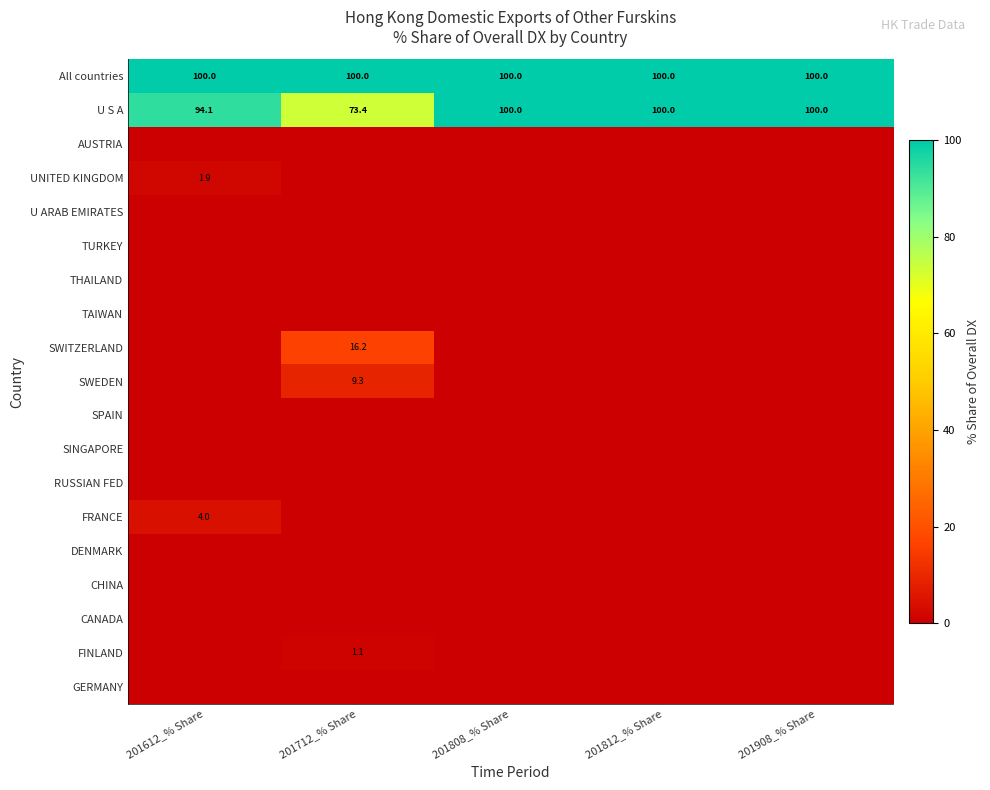

What is the sum of the All countries values at 201612_% Share and 201712_% Share?

200.0